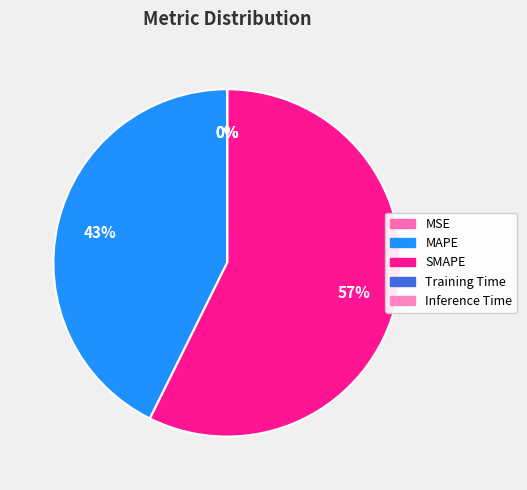

What percentage is NOT represented by MAPE?

57.3%